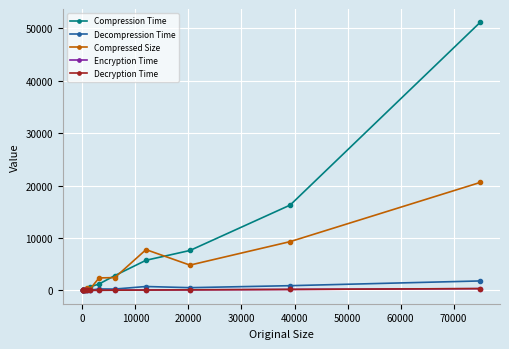

Does the chart display data point markers on the line(s)?

Yes